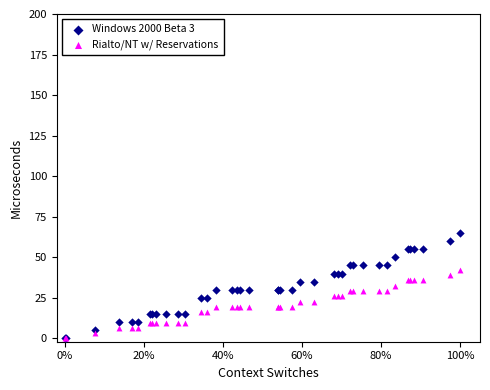

What are all the series names shown in the legend?

Windows 2000 Beta 3, Rialto/NT w/ Reservations